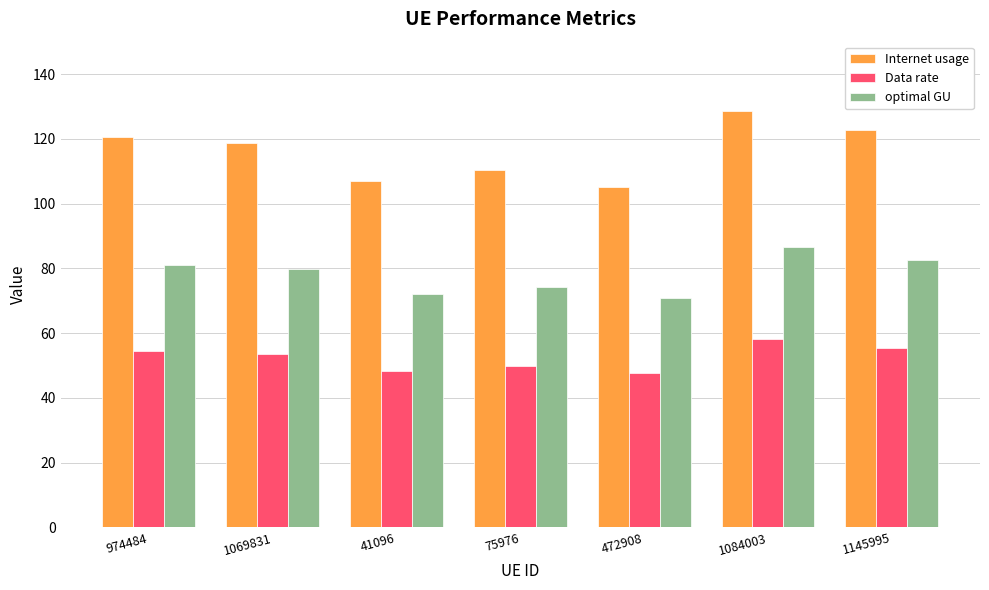

Which series has the largest total across all categories?

Internet usage